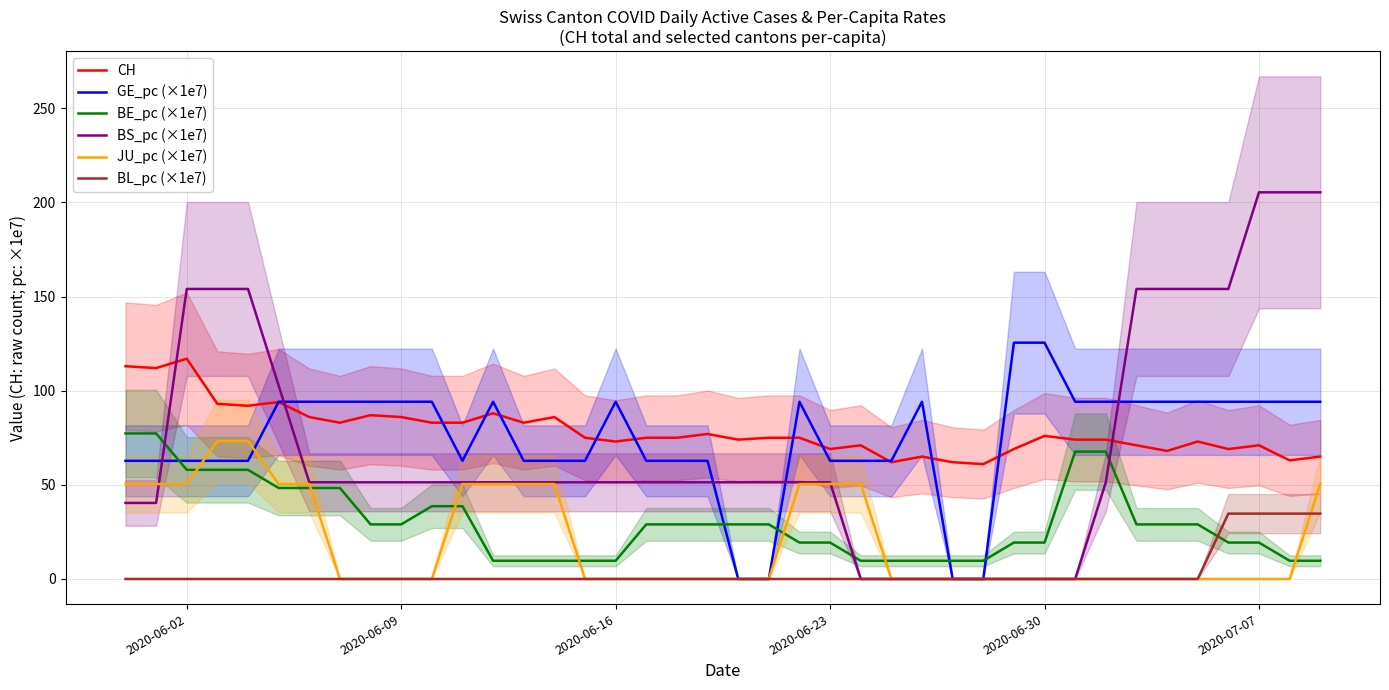

The BS_pc (×1e7) series shows 51.3 at 2020-06-23. True or false?

True